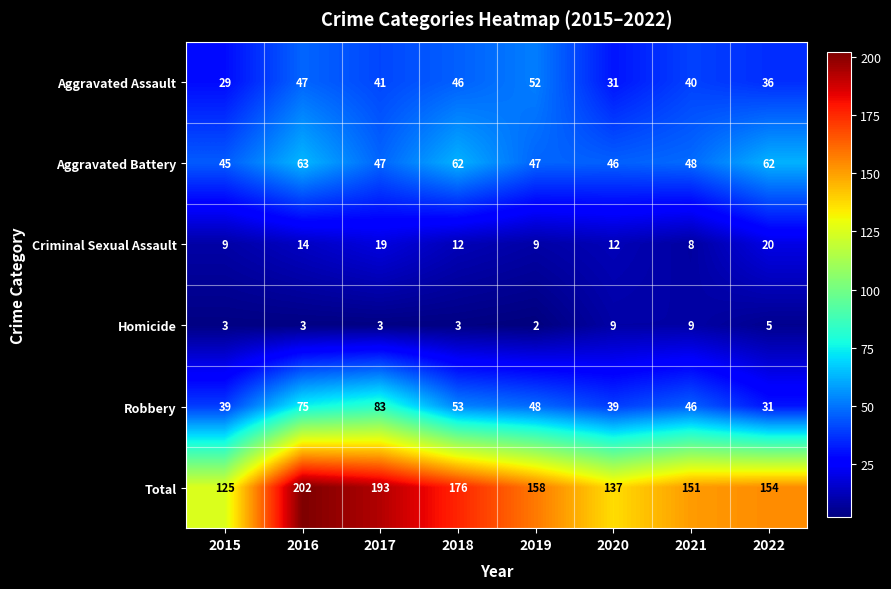

What is the total value across all series at 2019?

316